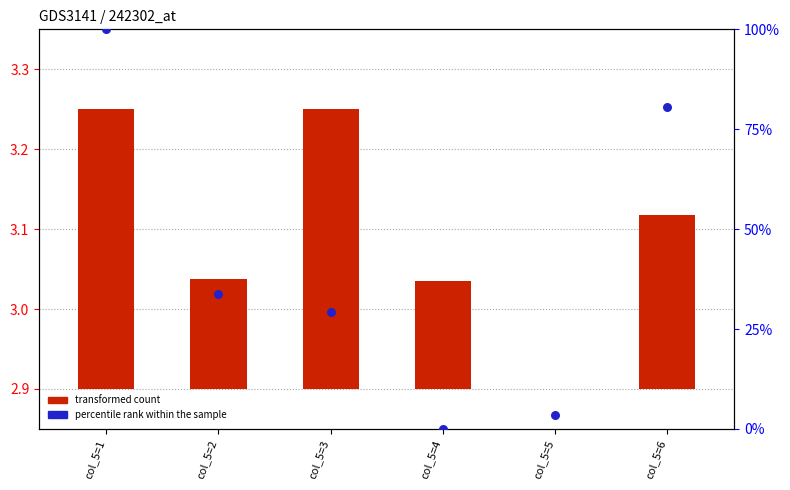

Which series has the largest total across all categories?

percentile rank within the sample